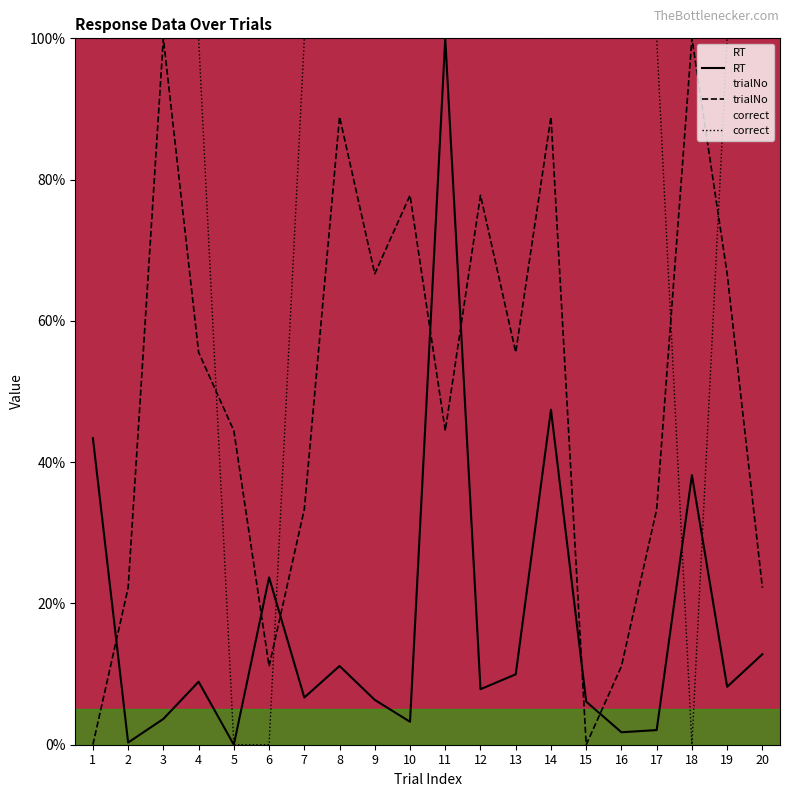

Where does the RT series first go above 8?

1